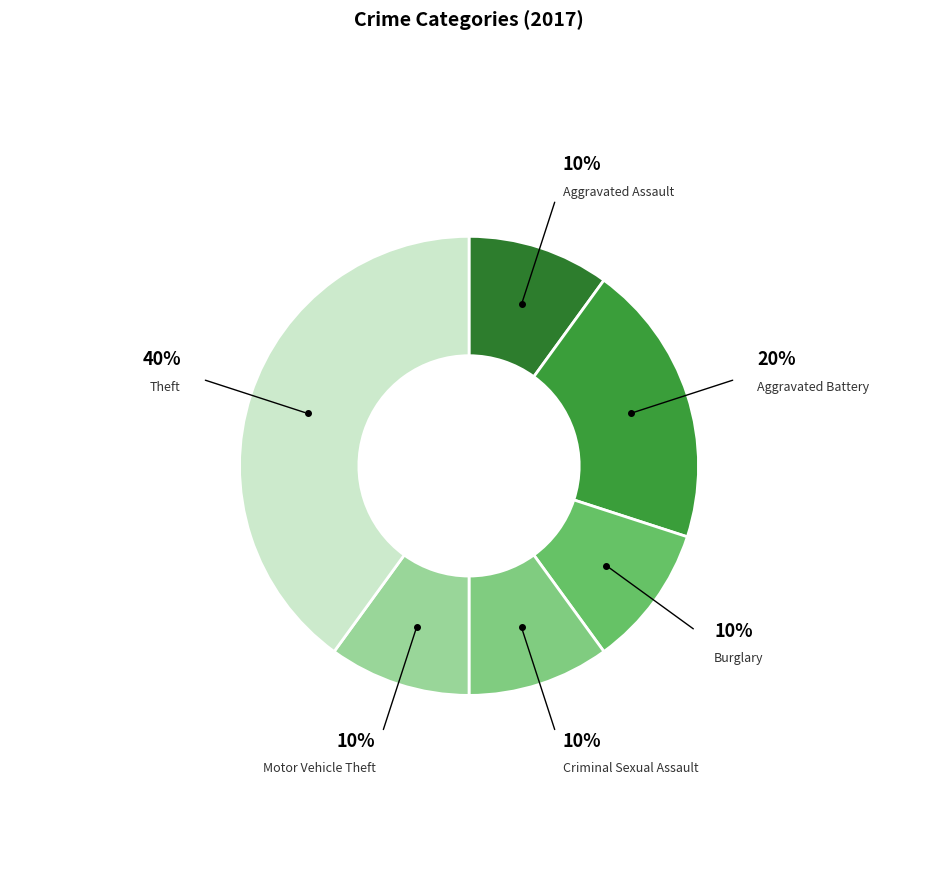

How many segments does this pie chart have?

6